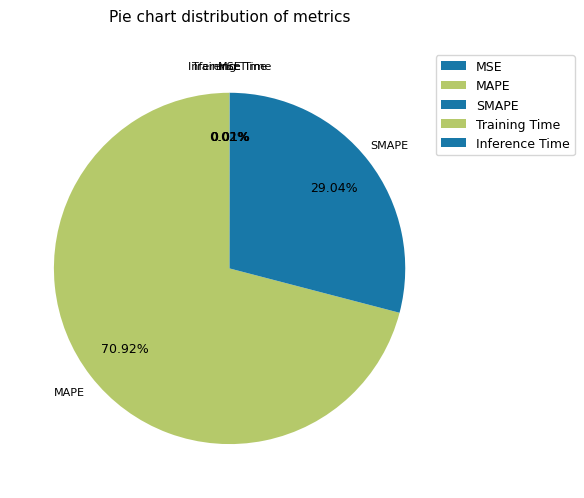

Which slice represents more than half of the pie?

MAPE